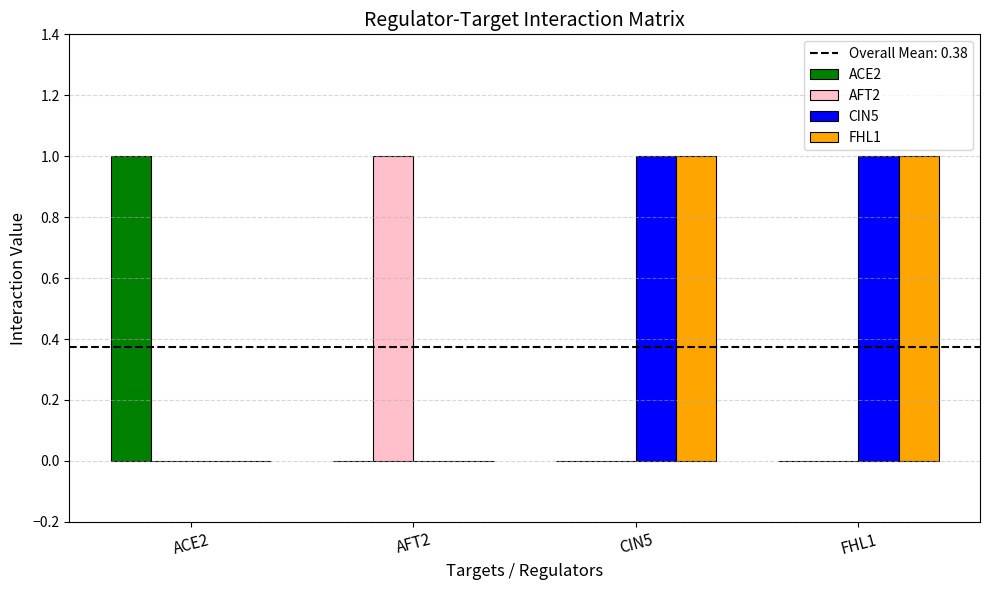

The value of ACE2 at CIN5 is 0. True or false?

True